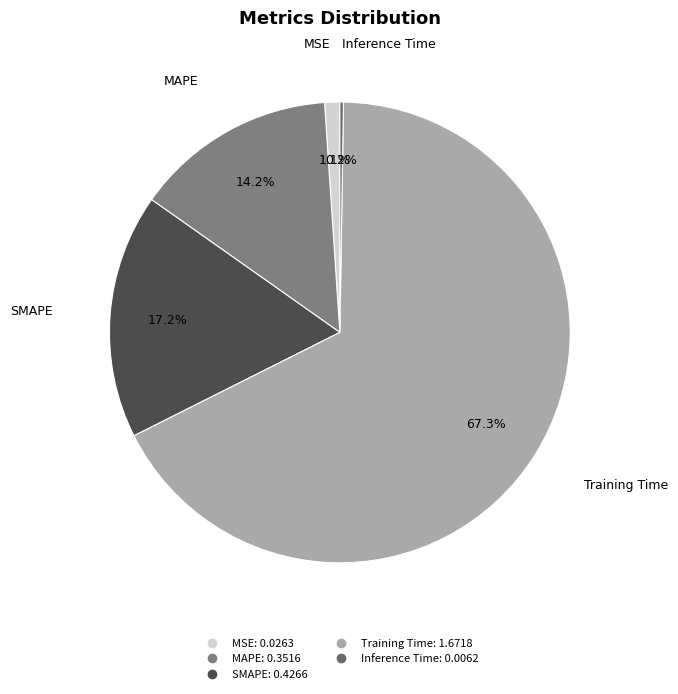

To the nearest percent, what is the average slice percentage?

20%